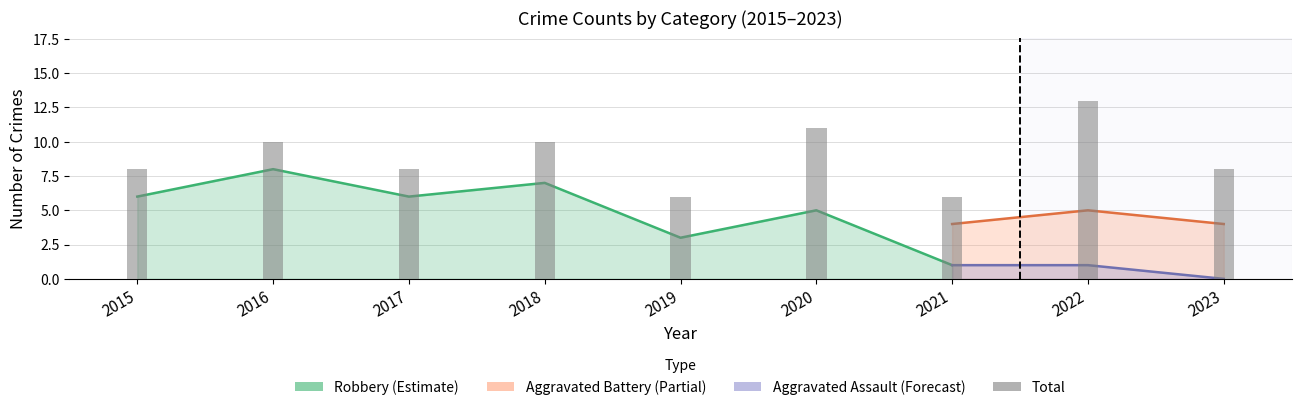

List the labels in order of value, largest first.

2022, 2020, 2016, 2018, 2015, 2017, 2023, 2019, 2021